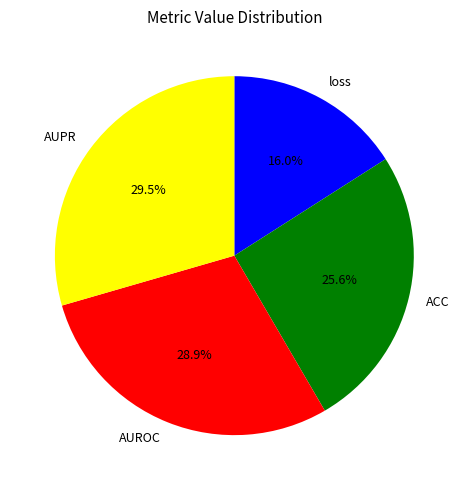

Is there any slice that represents more than half of the pie?

No